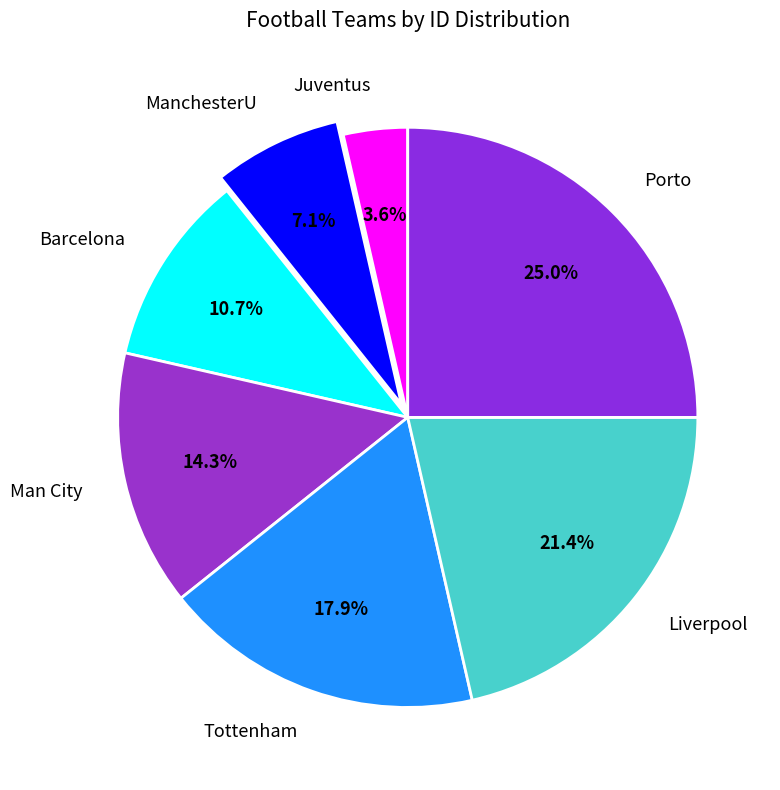

Is it true that Porto is 12% of the pie?

False